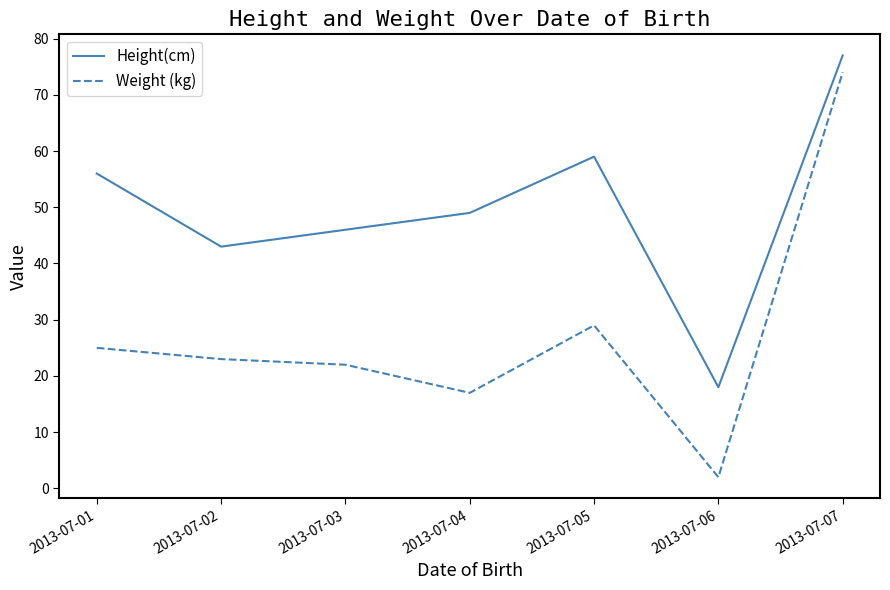

Reading left to right, extract all data points from this chart.

Height(cm): 56	43	46	49	59	18	77
Weight (kg): 25	23	22	17	29	2	74